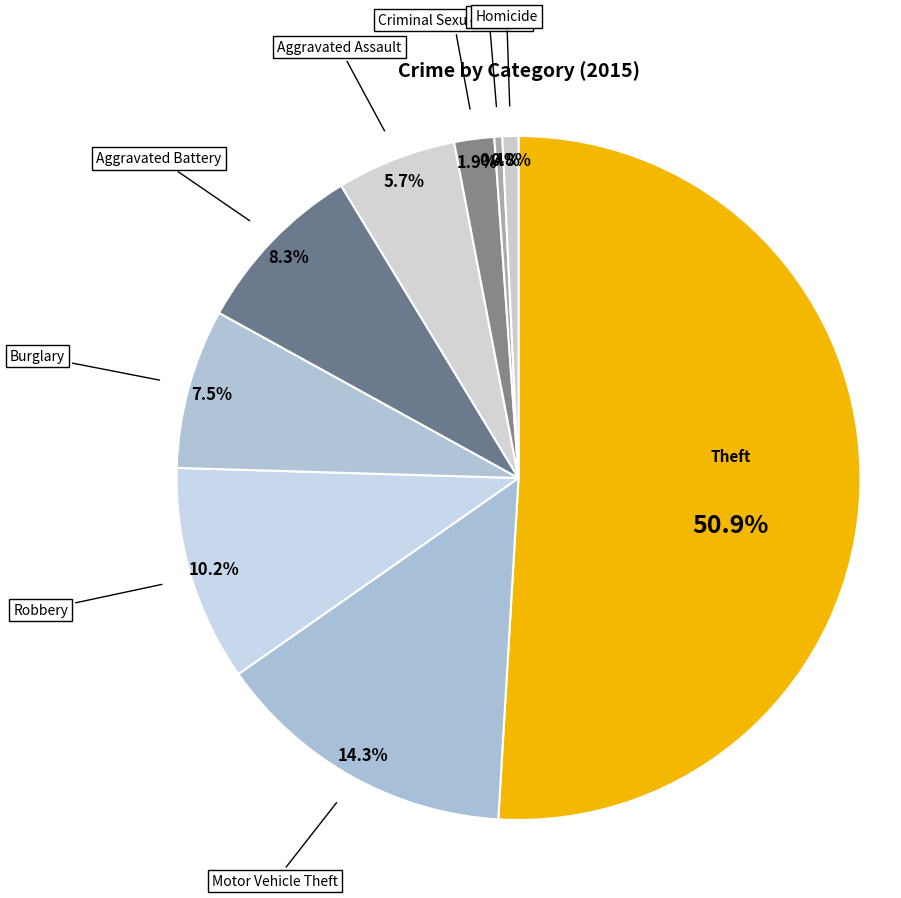

Count the number of slices in the pie.

9